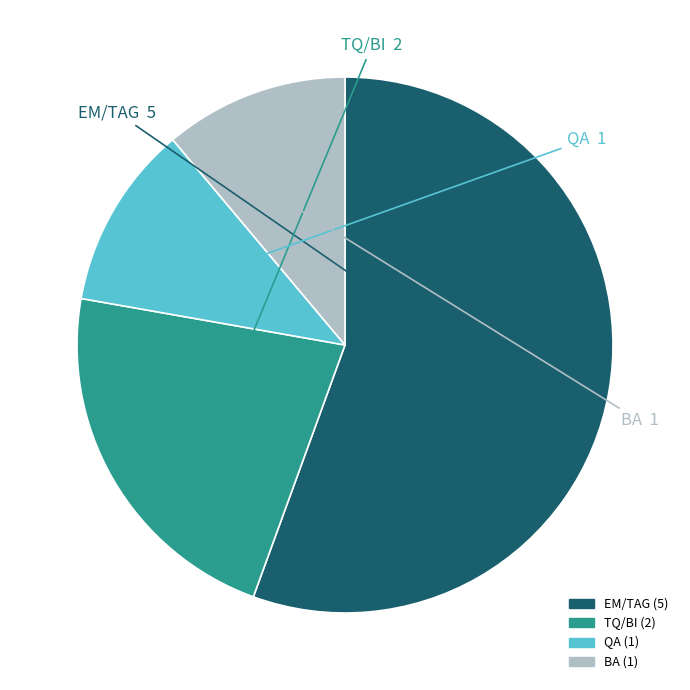

Approximately how many times larger is the value at TQ/BI compared to BA?

2.0